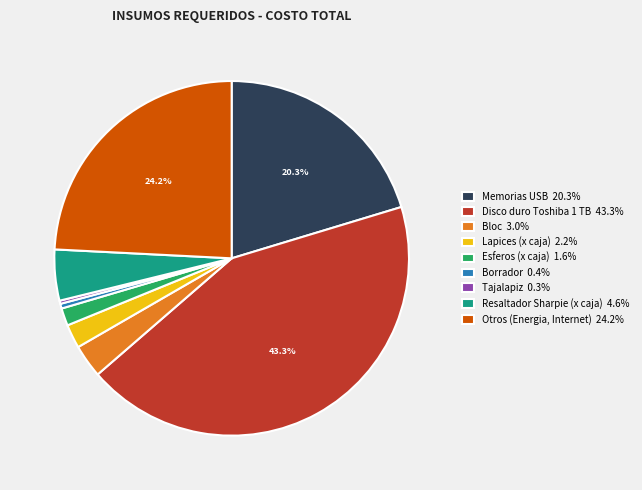

Is there a majority slice in this chart?

No